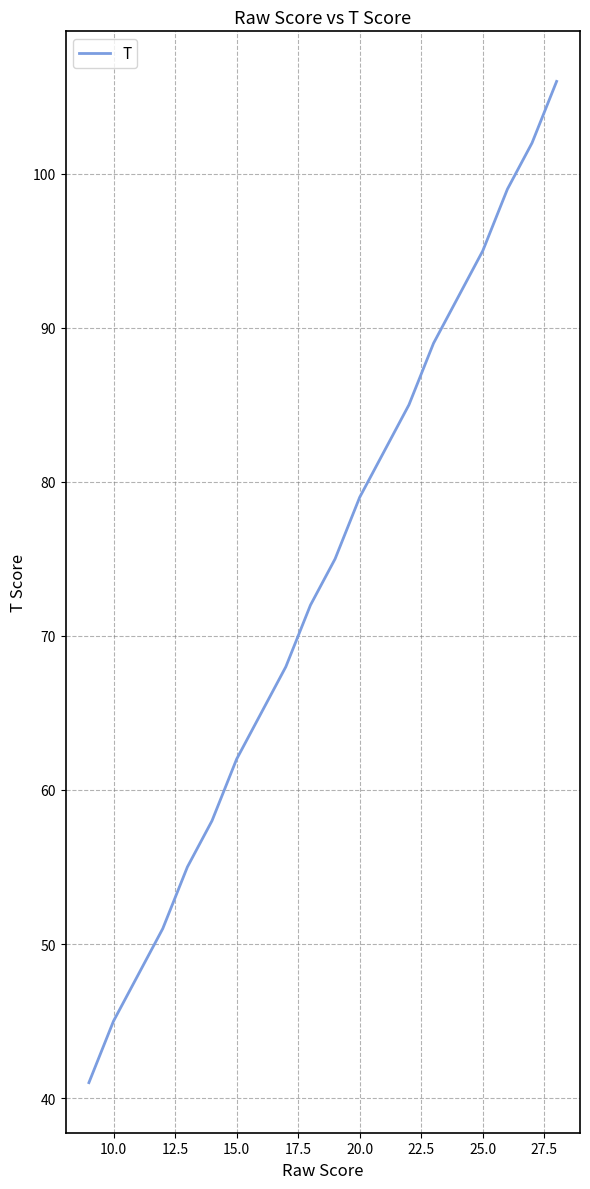

What is the maximum value shown in the chart?

106